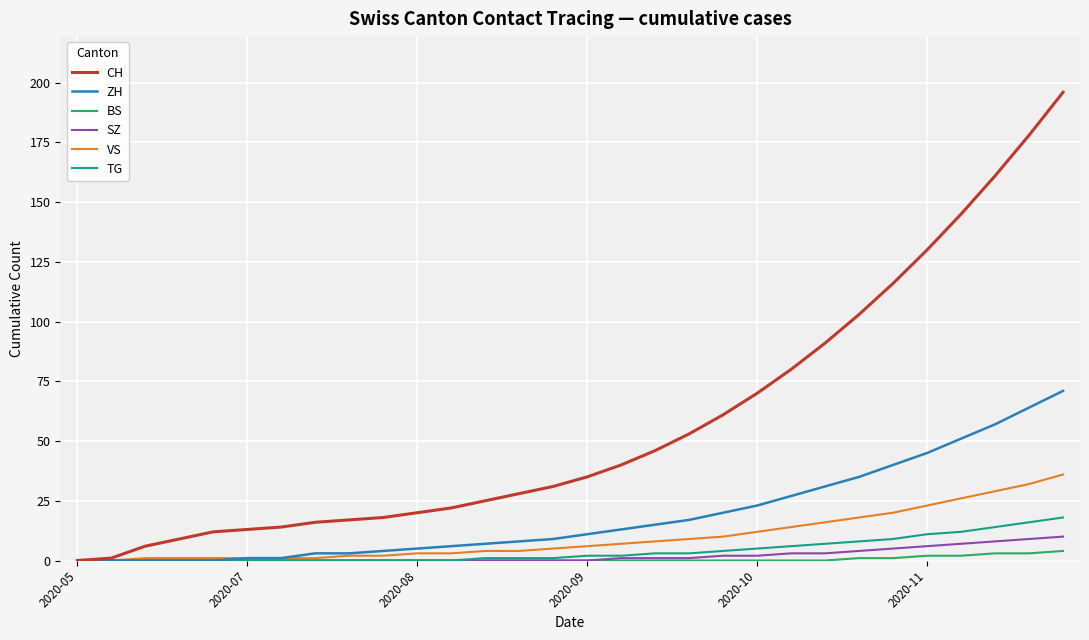

Count the number of data series in this chart.

6